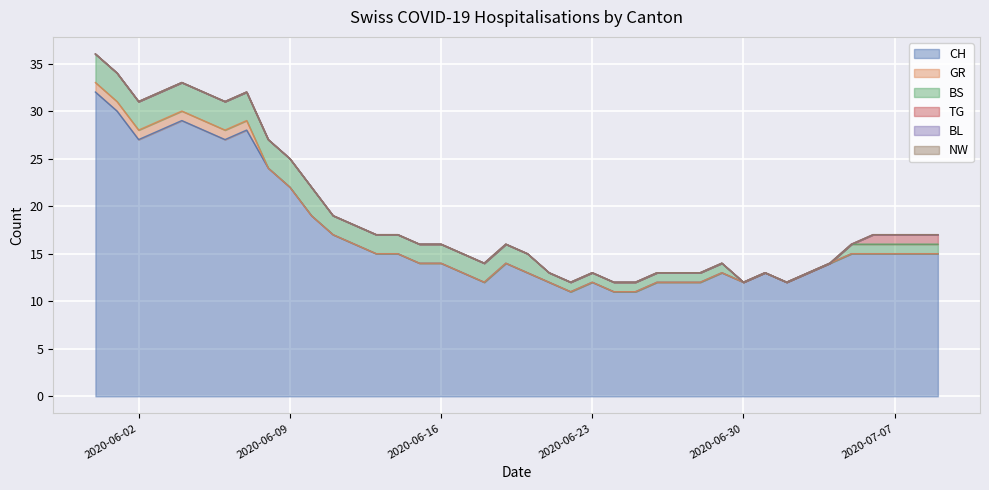

Does the chart display data point markers on the line(s)?

No